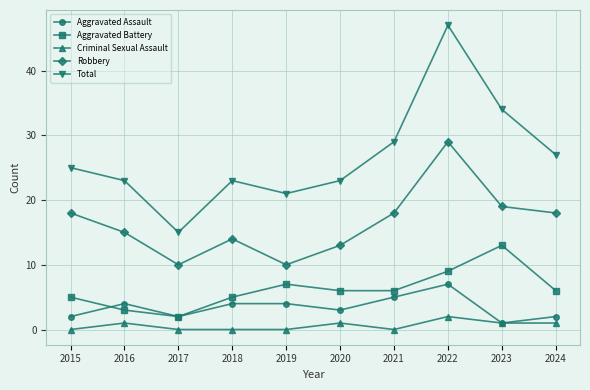

Reading left to right, what are all the values shown in this chart?

Aggravated Assault: 2015=2	2016=4	2017=2	2018=4	2019=4	2020=3	2021=5	2022=7	2023=1	2024=2
Aggravated Battery: 2015=5	2016=3	2017=2	2018=5	2019=7	2020=6	2021=6	2022=9	2023=13	2024=6
Criminal Sexual Assault: 2015=0	2016=1	2017=0	2018=0	2019=0	2020=1	2021=0	2022=2	2023=1	2024=1
Robbery: 2015=18	2016=15	2017=10	2018=14	2019=10	2020=13	2021=18	2022=29	2023=19	2024=18
Total: 2015=25	2016=23	2017=15	2018=23	2019=21	2020=23	2021=29	2022=47	2023=34	2024=27